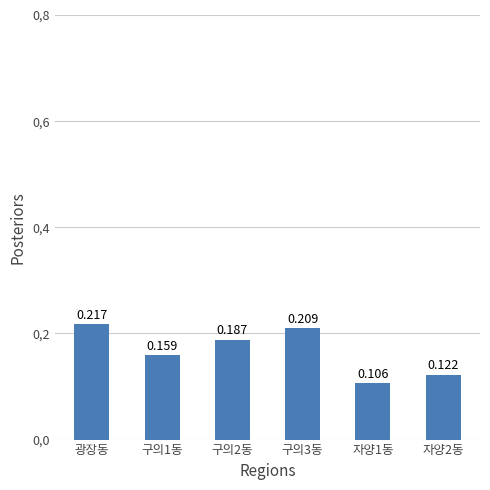

What is the value of the 6th bar from the left?

0.1